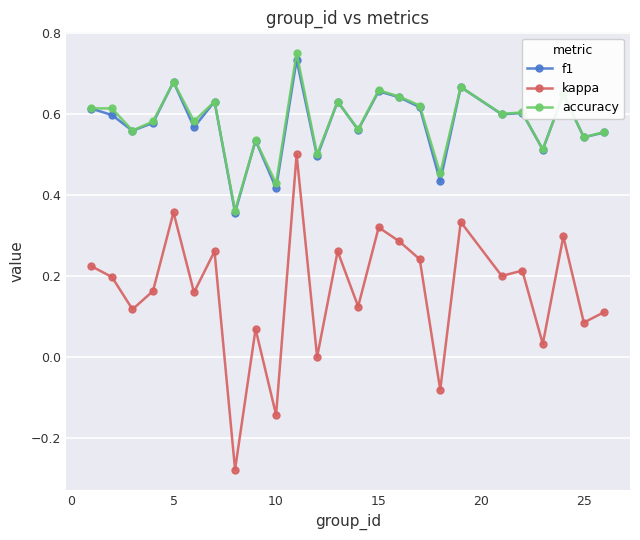

True or false: f1 and kappa cross at least once.

False